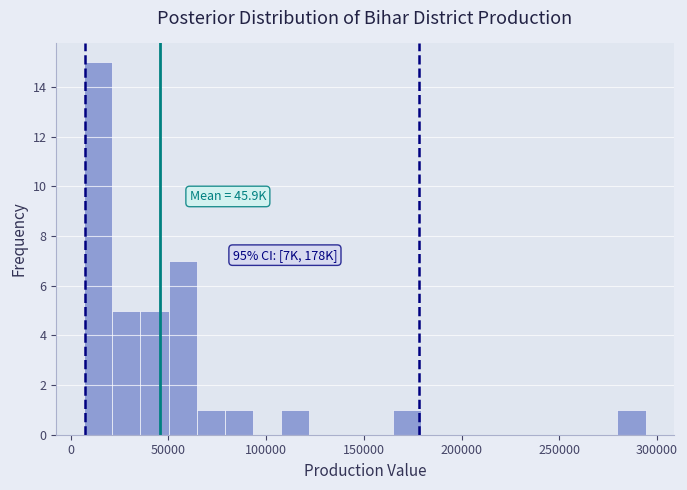

Read against the x-axis, roughly where is the centre of the tallest bar?

15000